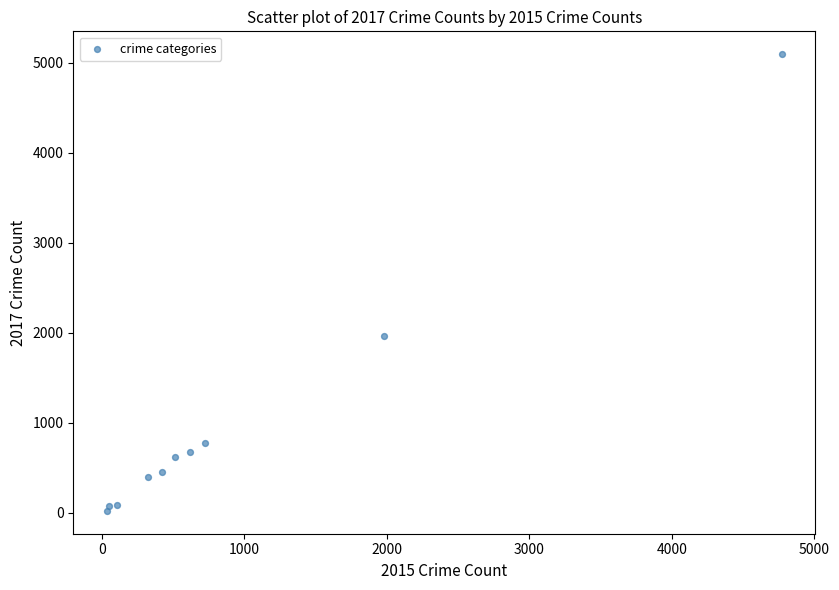

What Y value in the scatter plot is closest to 2559?

1968